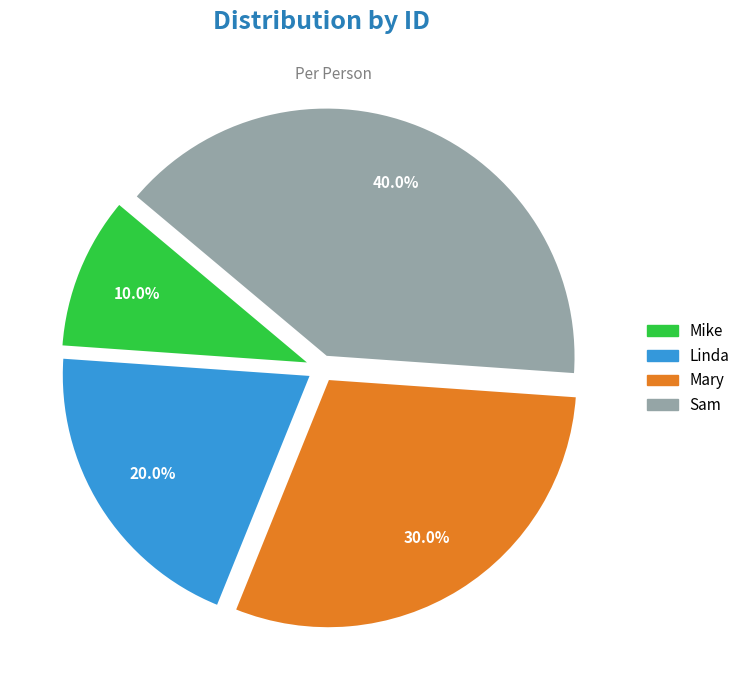

To the nearest percent, what is the difference between the largest and smallest slice percentages?

30%